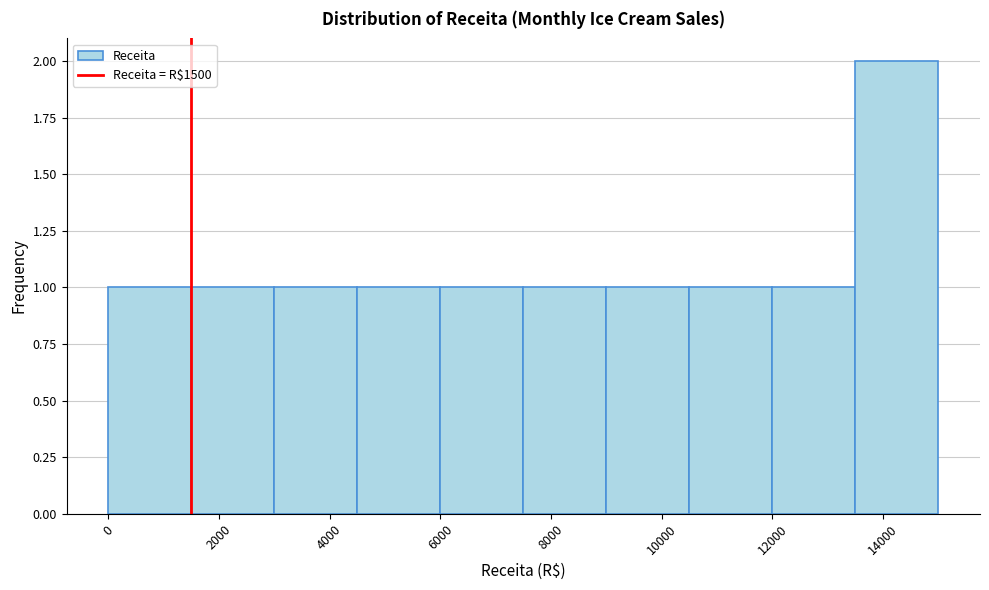

How tall is the bar that spans 0 to 1500 on the x-axis? Neither the bar edges nor the heights are printed on the chart, so give them approximately, as read against the axes.

1